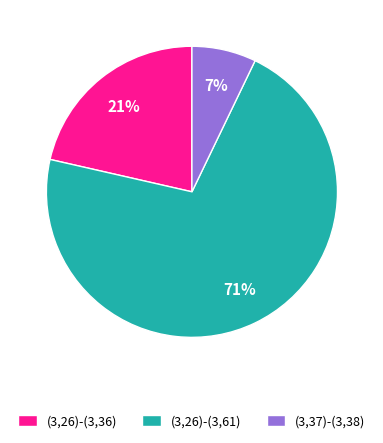

Combined, do (3,37)-(3,38) and (3,26)-(3,61) account for over 50%?

Yes